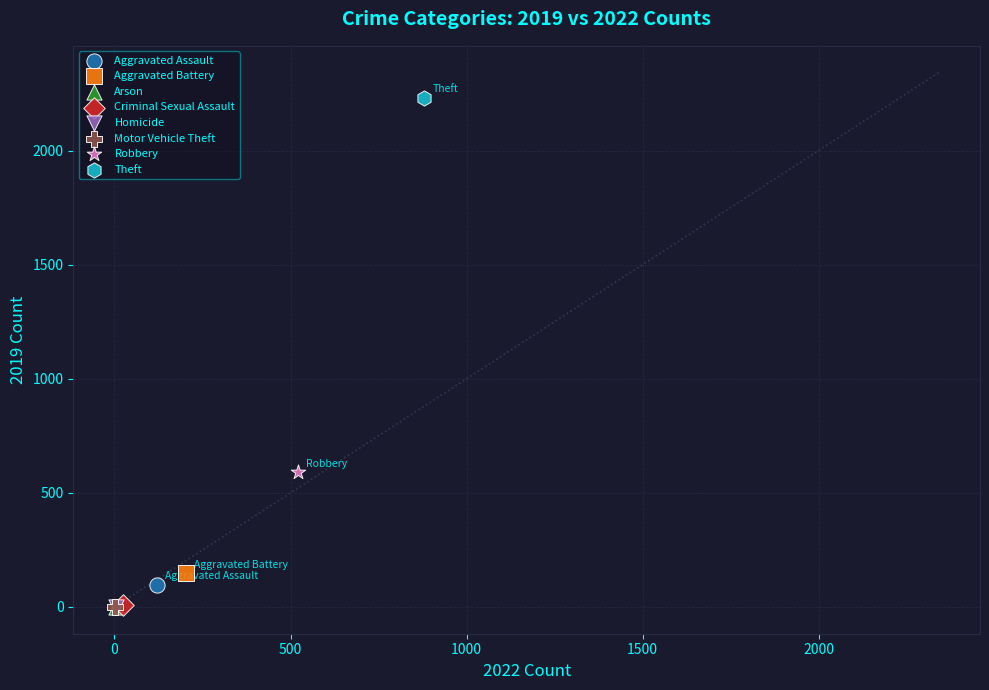

What are all the series names shown in the legend?

Aggravated Assault, Aggravated Battery, Arson, Criminal Sexual Assault, Homicide, Motor Vehicle Theft, Robbery, Theft